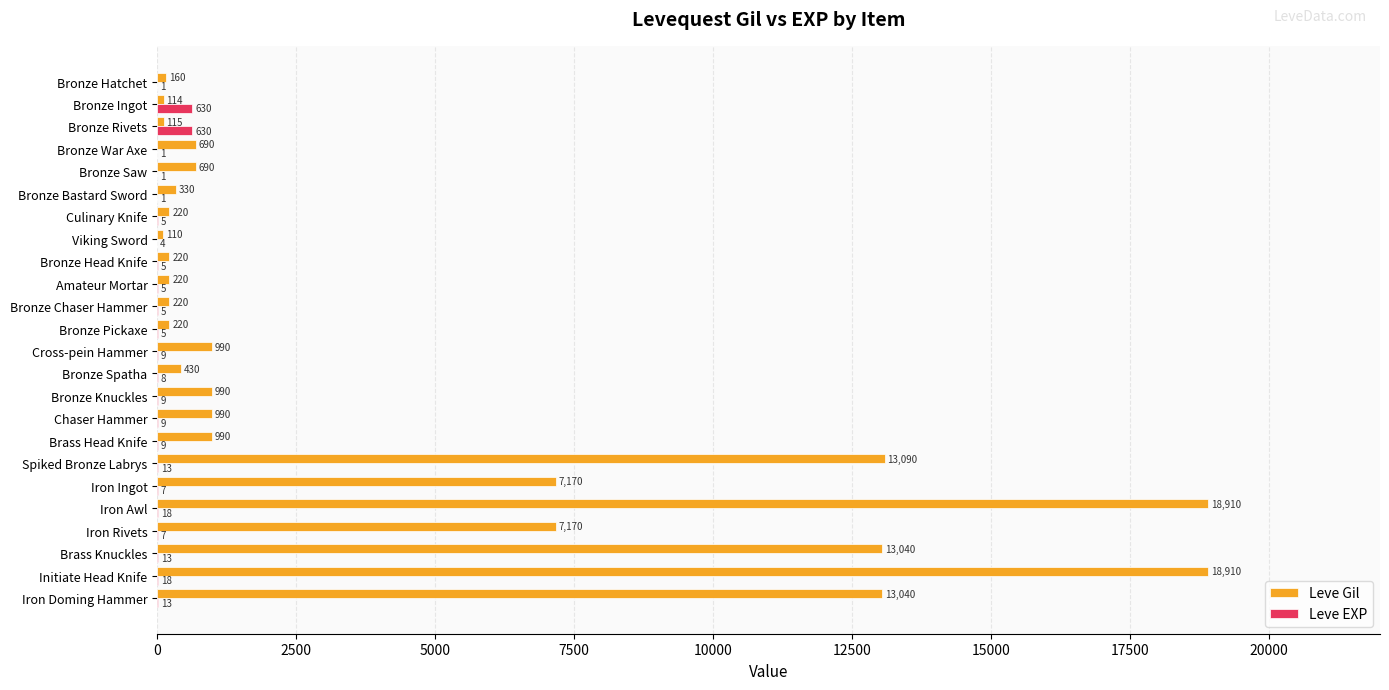

Which series changed the most between Culinary Knife and Viking Sword?

Leve Gil